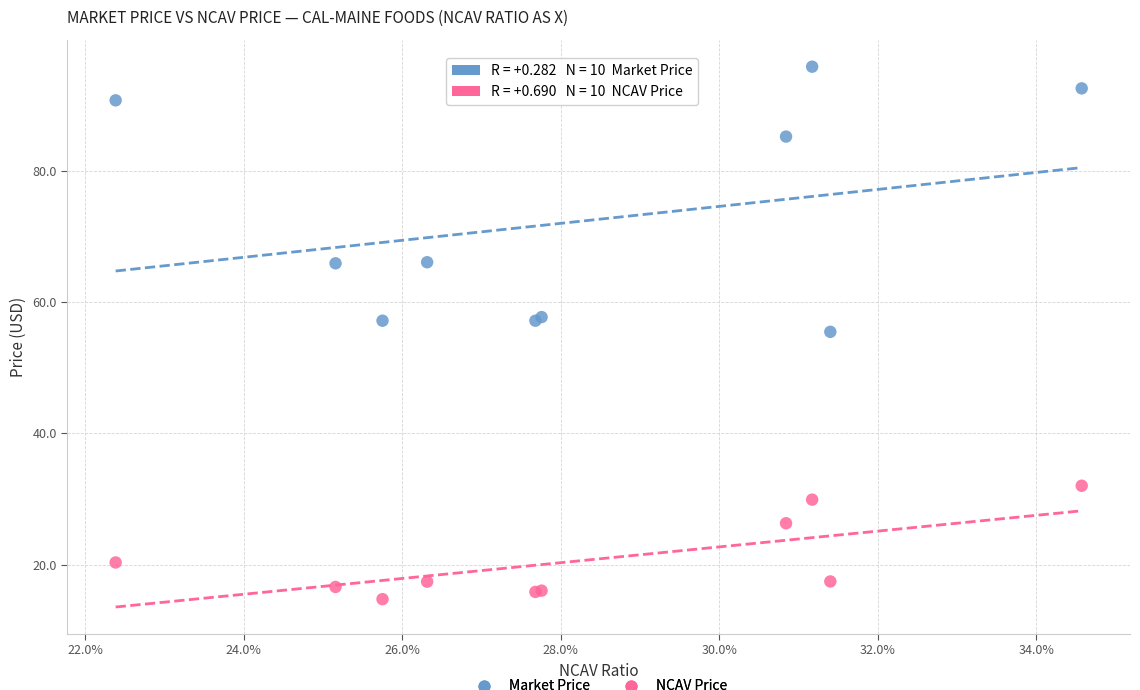

Which series contains the highest Y value?

Market Price